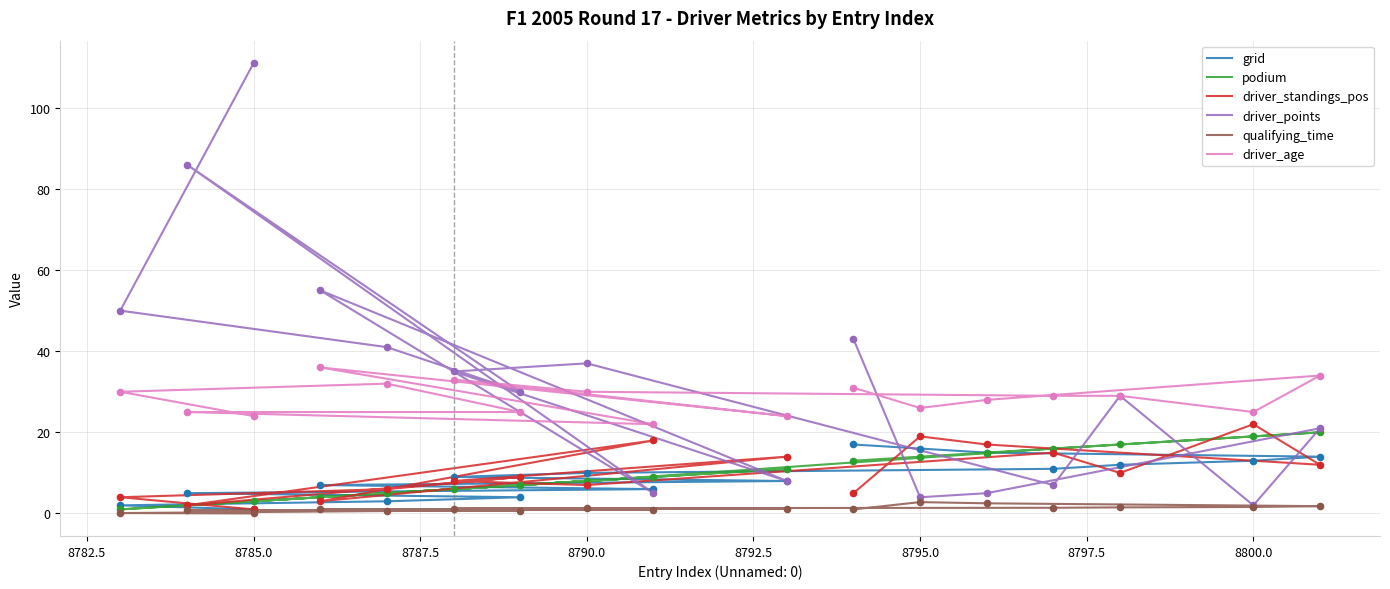

Which series reaches the maximum Y coordinate?

driver_points